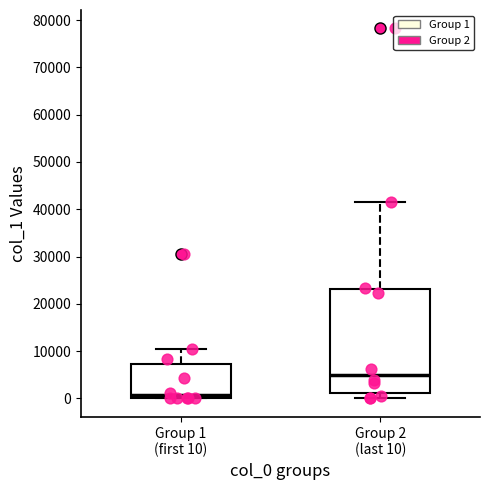

Which box is the tallest, from its lower edge to its upper edge?

Group 2 (last 10)